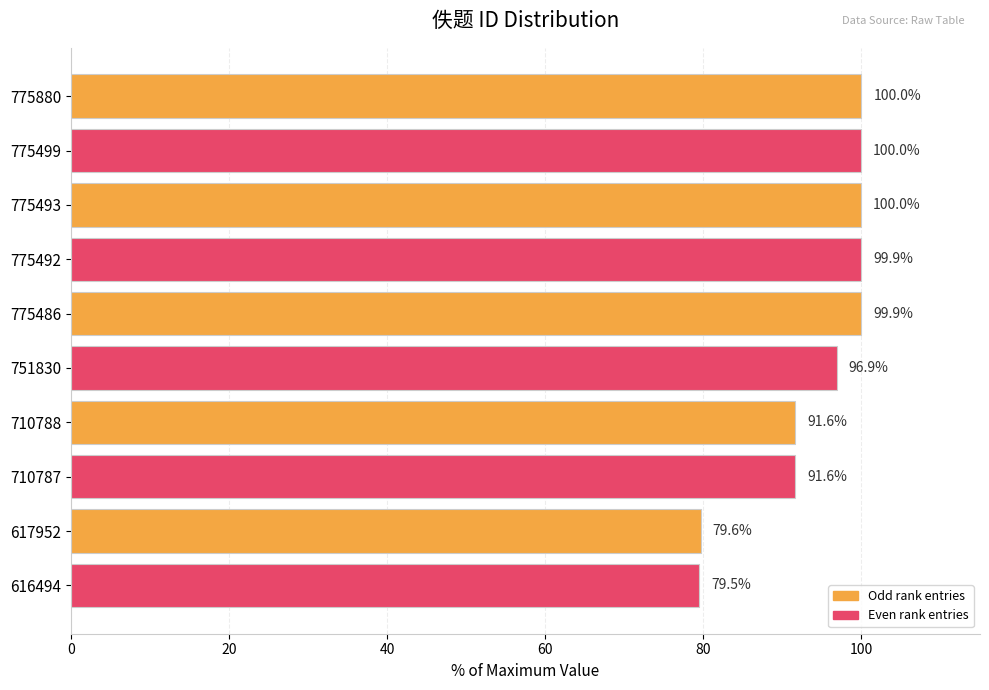

What is the sum of the values at 775880 and 775492?

199.9